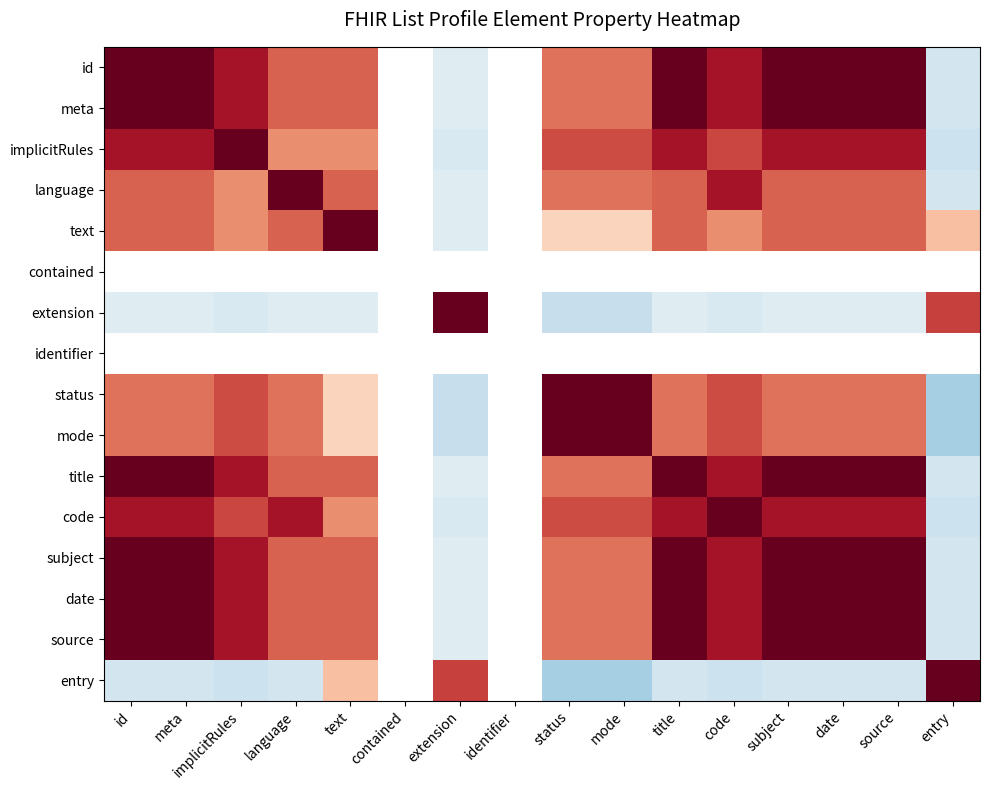

What is the sum of the id values at extension and id?

0.9